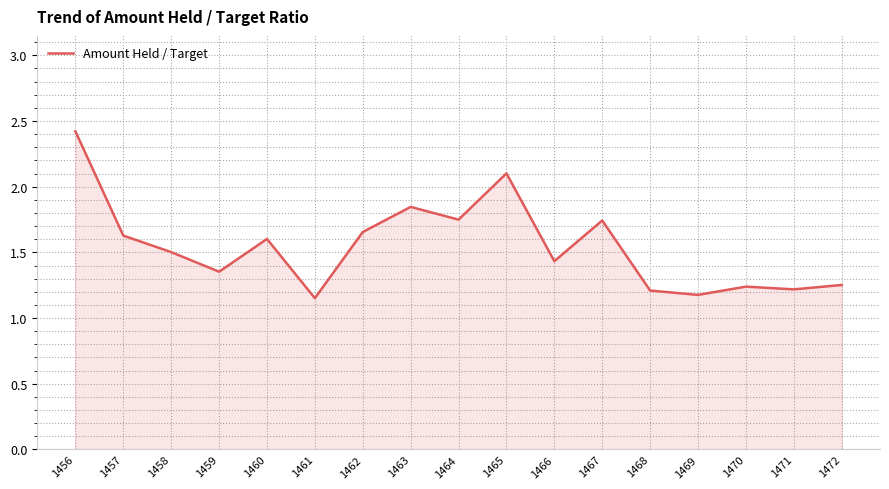

How many lines are shown in the chart?

1